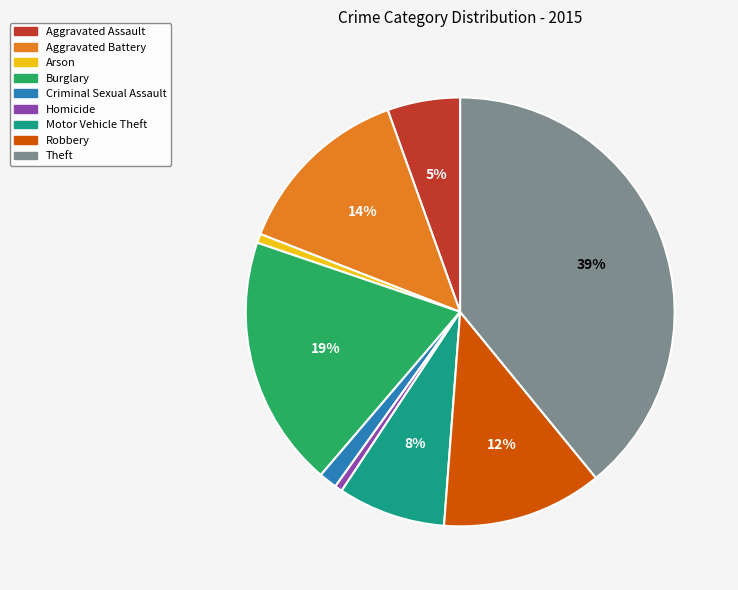

What percentage is the Arson slice, to the nearest percent?

1%